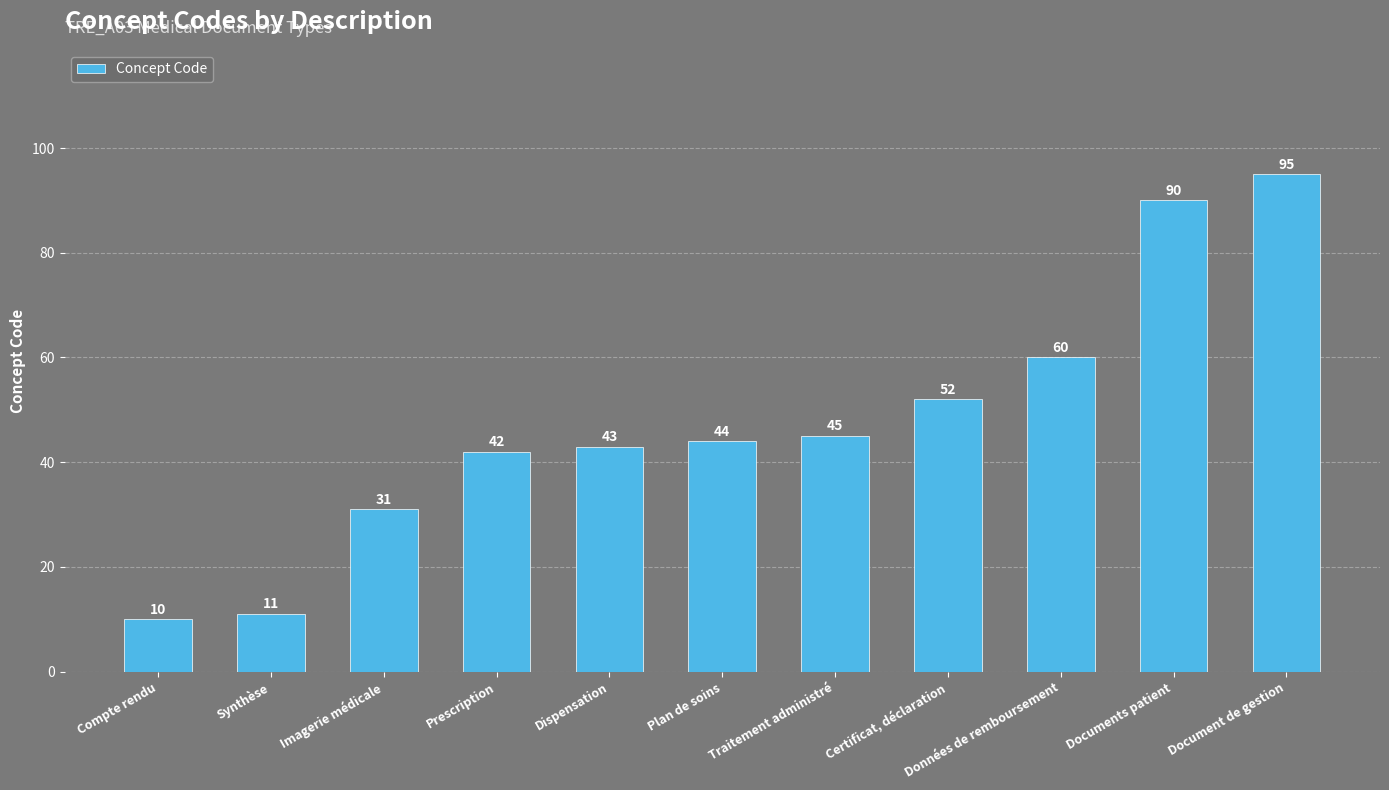

List the labels in order of value, smallest first.

Compte rendu, Synthèse, Imagerie médicale, Prescription, Dispensation, Plan de soins, Traitement administré, Certificat, déclaration, Données de remboursement, Documents patient, Document de gestion